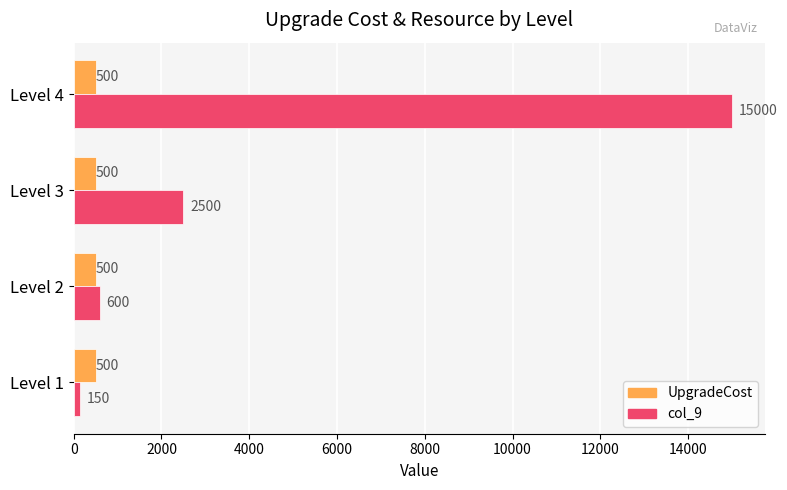

What is the difference between the col_9 values at Level 1 and Level 4?

14850